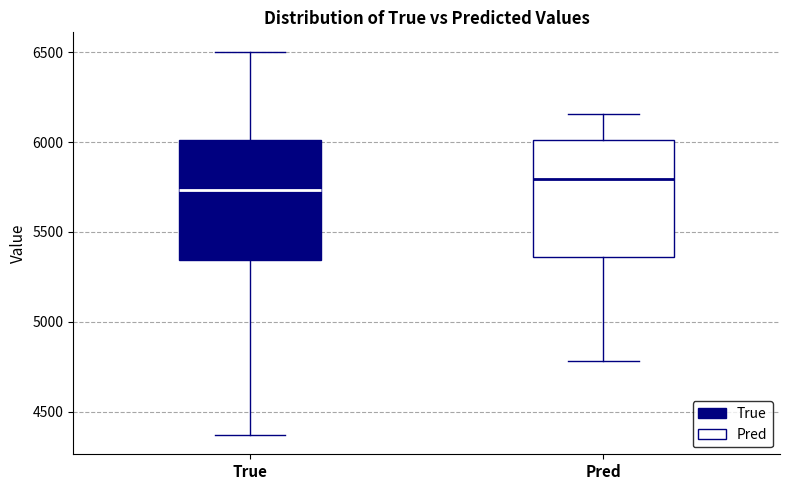

Reading left to right, read every box against the y-axis: the position of its median line, the range the box covers, and the ends of its whiskers. The values are not printed on the chart, so give them approximately, as read against the axis.

True: median 5750, box 5350 to 6000, whiskers 4350 to 6500
Pred: median 5800, box 5350 to 6000, whiskers 4800 to 6150